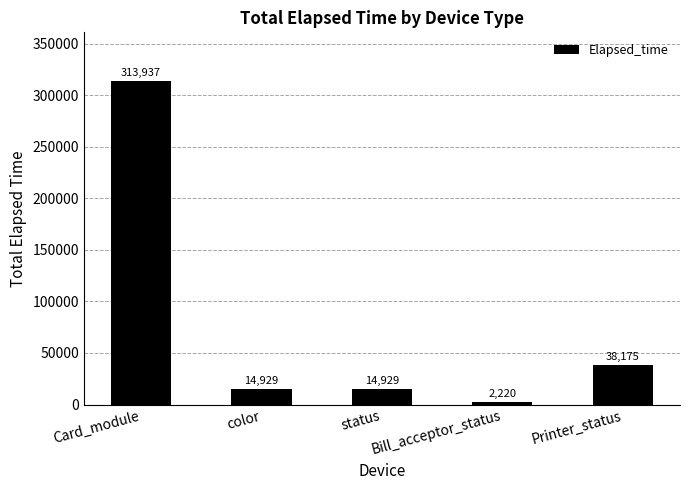

Between Bill_acceptor_status and color, which is larger?

color